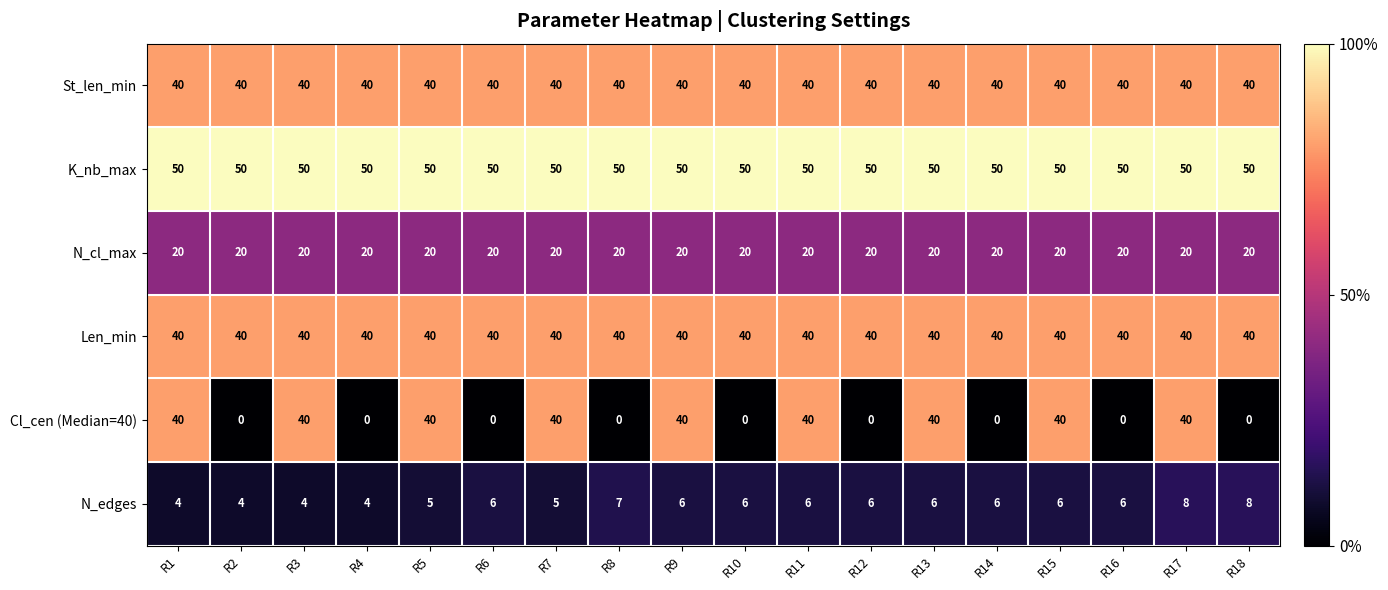

Is it true that St_len_min equals 40 at R7?

True